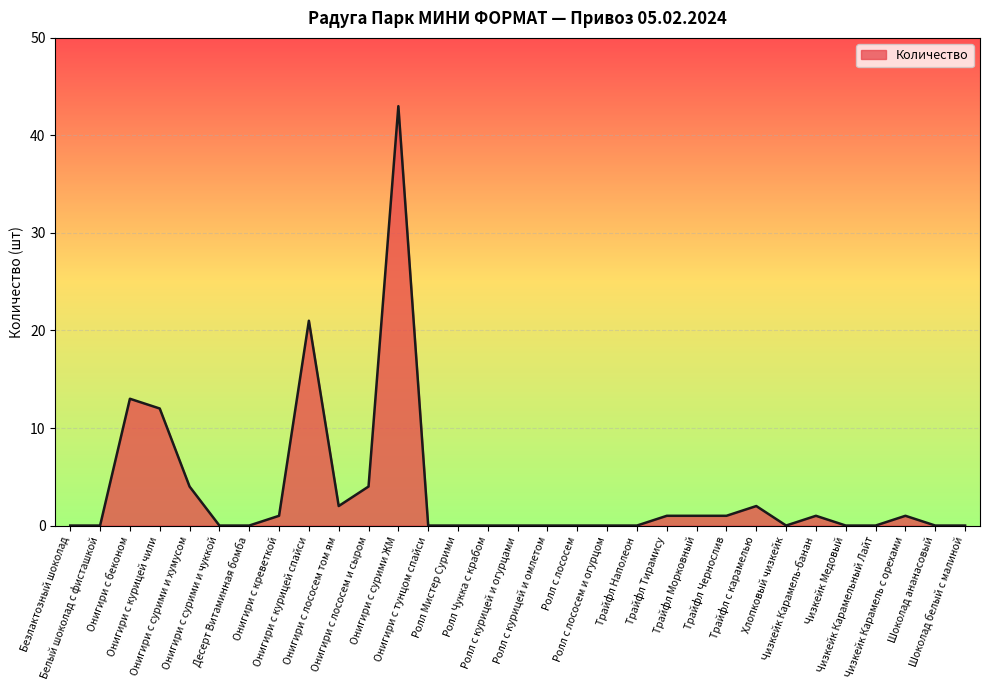

How many distinct data groups are displayed?

1